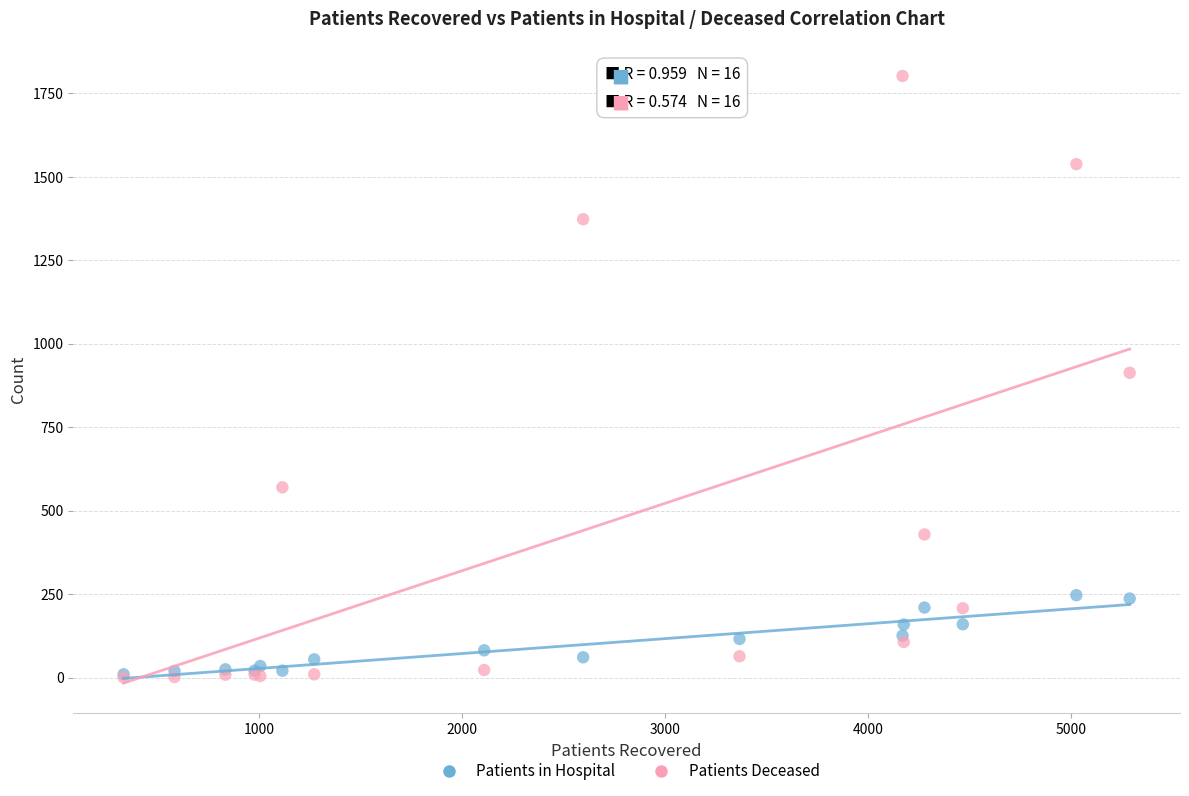

Which series has the largest Y range (max minus min)?

Patients Deceased